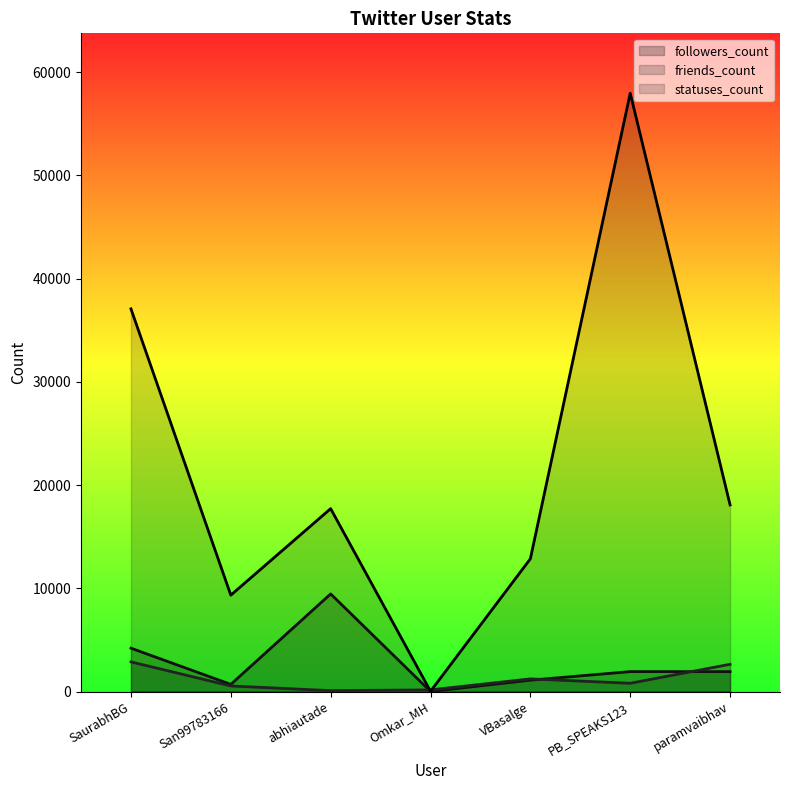

Rank the series at paramvaibhav from highest to lowest value.

statuses_count, friends_count, followers_count